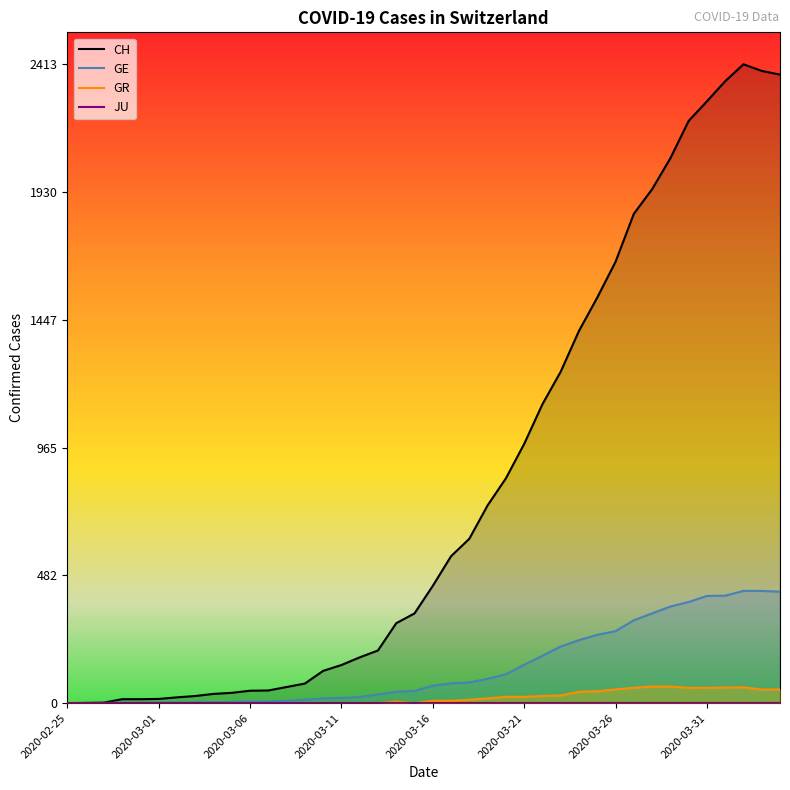

At how many categories does at least one series exceed 122?

25